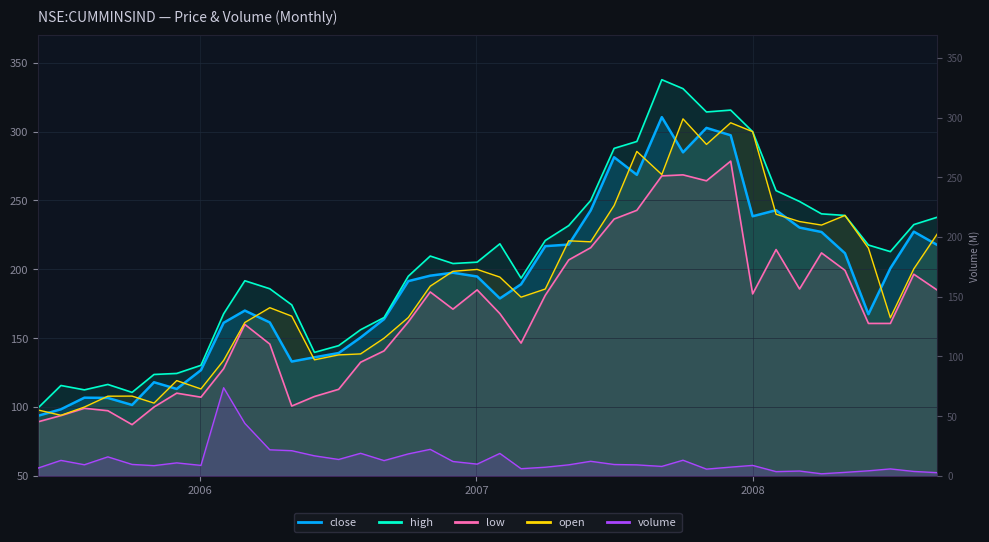

Reading left to right, what are all the values shown in this chart?

close: 93.7	98.4	106.8	106.6	101.5	118.0	113.1	126.8	161.2	170.0	161.4	133.0	136.1	139.2	150.5	163.9	191.4	195.4	197.5	194.8	178.9	189.1	216.8	218.0	242.8	281.4	268.6	310.5	285.0	302.7	297.4	238.5	242.9	230.3	227.1	211.7	167.4	200.8	227.4	217.7
high: 99.5	115.6	112.5	116.4	110.6	123.6	124.4	130.3	167.7	191.7	185.9	174.2	139.7	144.6	156.1	165.0	195.0	209.6	204.2	205.2	218.5	193.6	220.9	231.8	250.0	287.9	292.9	337.7	331.2	314.3	315.6	300.0	257.1	249.3	240.3	239.1	217.6	212.9	232.5	237.9
low: 89.3	93.8	99.1	97.3	87.2	100.0	110.1	107.1	127.9	160.0	145.7	100.7	107.6	112.9	132.5	140.8	161.8	183.6	171.1	185.1	167.9	146.4	181.1	206.8	215.7	236.5	242.9	267.9	268.6	264.3	278.6	182.1	214.4	185.7	211.9	199.3	160.7	160.7	196.4	184.9
open: 97.8	94.0	100.0	107.9	107.9	102.9	119.2	113.1	133.9	161.4	172.1	166.0	134.3	137.9	138.6	150.0	165.0	187.8	198.6	199.9	194.4	179.8	185.7	220.7	220.0	246.4	285.6	268.8	309.3	290.7	306.4	300.0	240.0	234.7	232.1	239.1	215.4	164.8	200.4	225.7
volume: 6.6	13.0	9.3	15.9	9.6	8.6	10.9	8.8	73.8	44.0	21.8	21.1	16.8	13.7	18.9	12.8	18.4	22.2	12.0	9.8	18.8	6.0	7.2	9.2	12.2	9.5	9.2	7.9	13.1	5.7	7.3	8.8	3.6	4.0	1.7	2.9	4.2	5.8	3.7	2.7